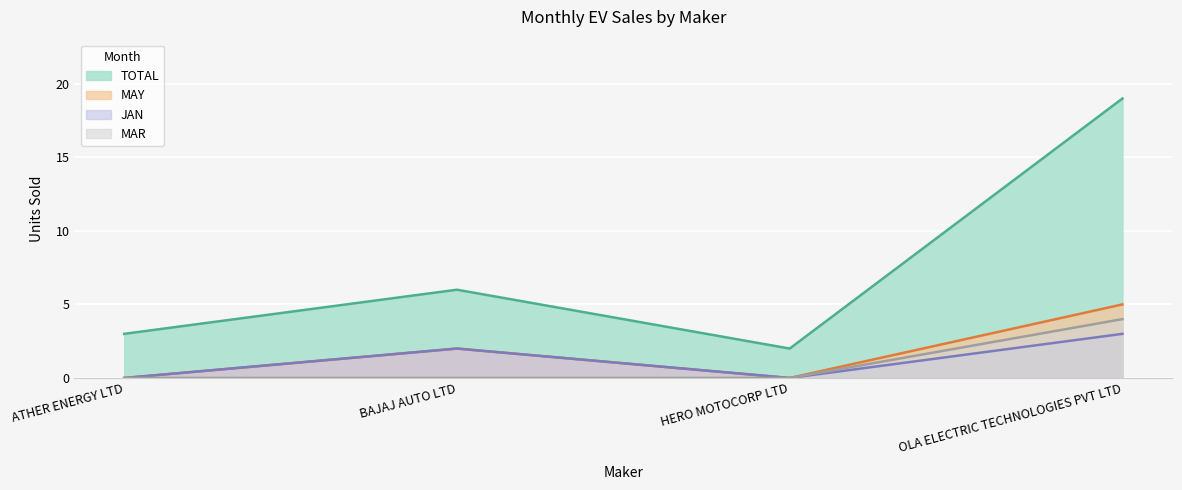

What are all the series names shown in the legend?

TOTAL, MAY, JAN, MAR